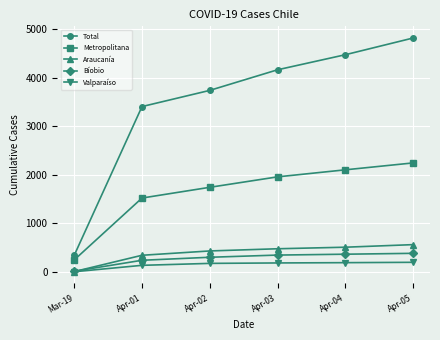

What is the spread (max minus min) of values at Apr-01?

3268